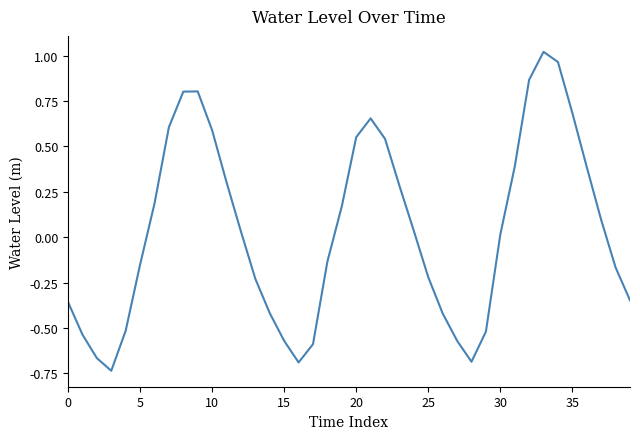

At which label is the value closest to 0?

30